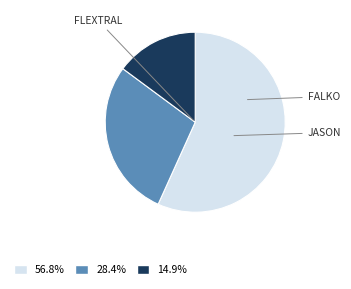

Does any single category account for the majority?

Yes